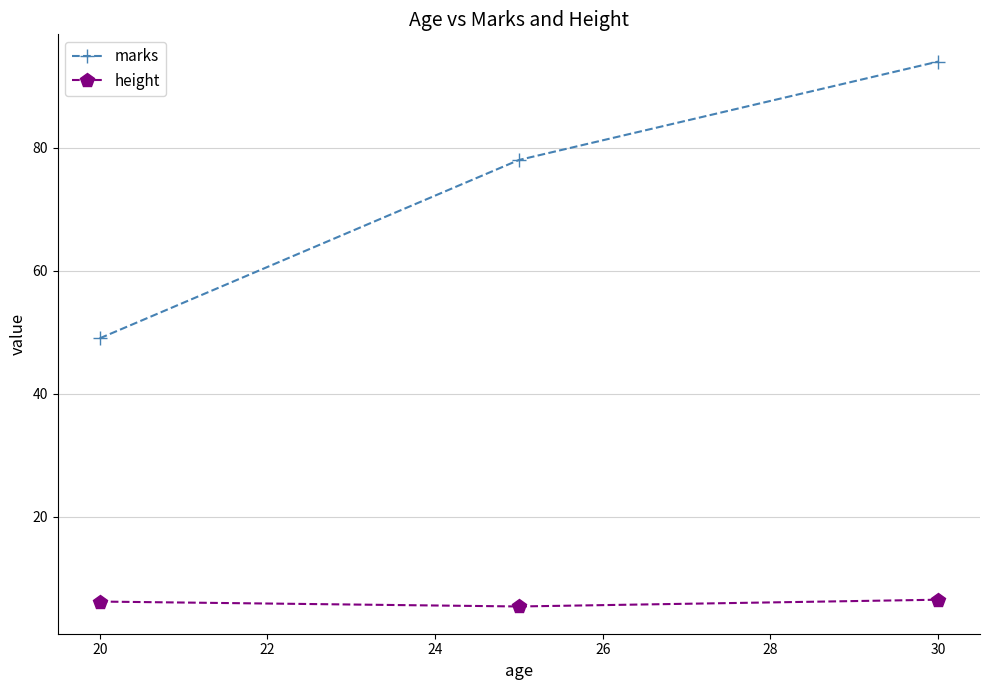

Rank the series by their maximum value, from lowest to highest.

height, marks